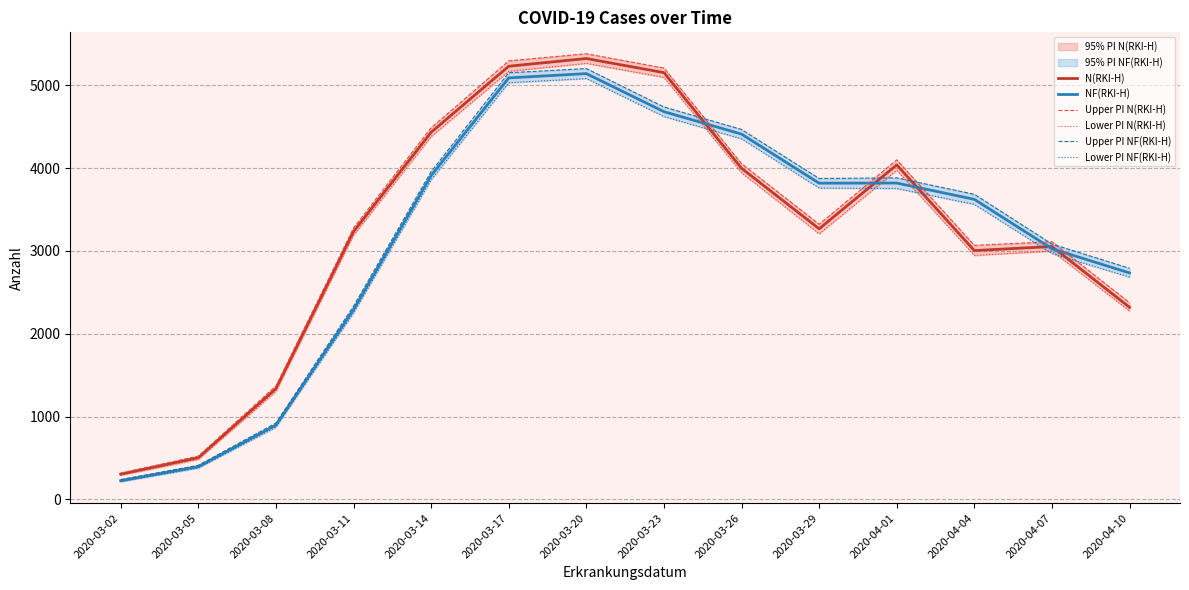

Rank the series by their maximum value, from lowest to highest.

Lower PI NF(RKI-H), NF(RKI-H), Upper PI NF(RKI-H), Lower PI N(RKI-H), N(RKI-H), Upper PI N(RKI-H)